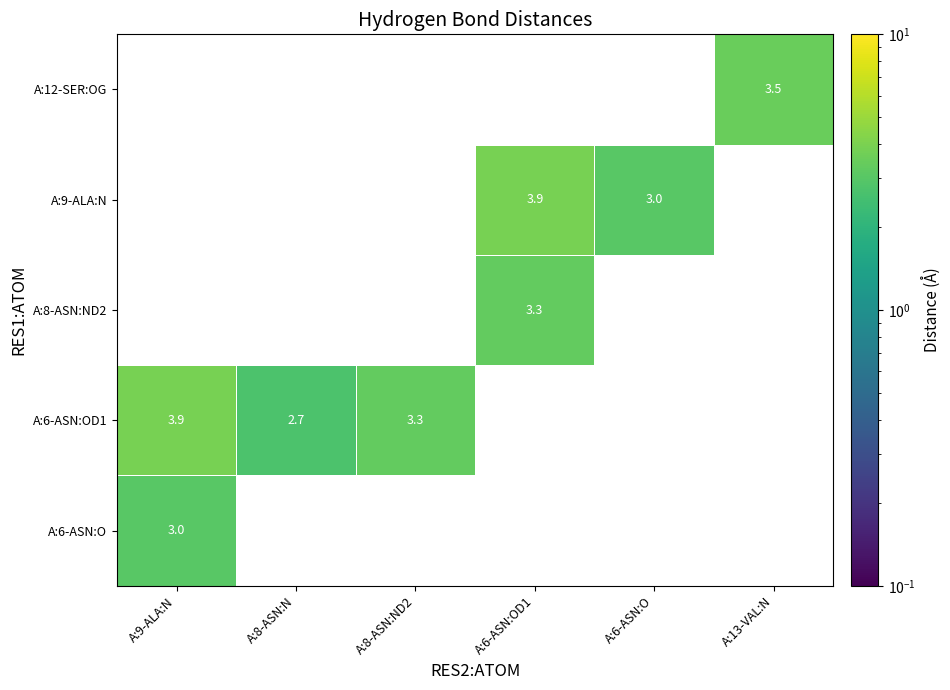

The A:6-ASN:OD1 series shows 3.3 at A:8-ASN:ND2. True or false?

True